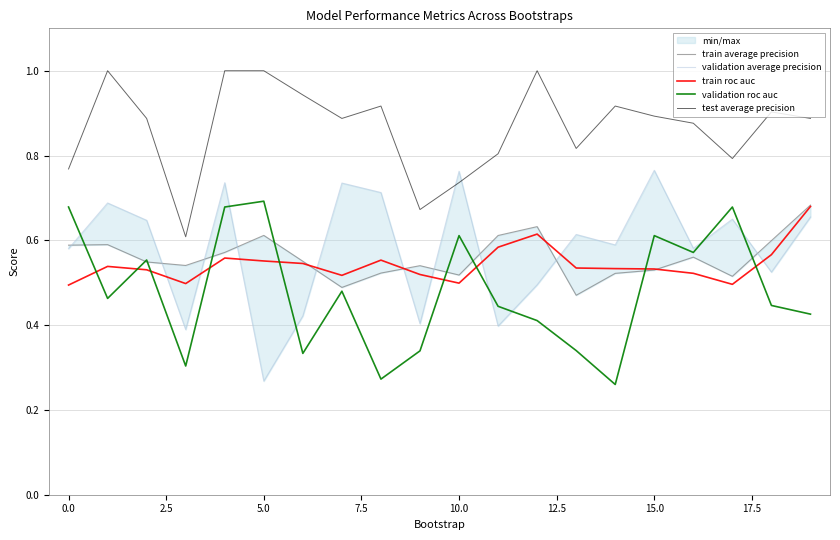

True or false: train roc auc has a value of 0.9 at 10.0.

False